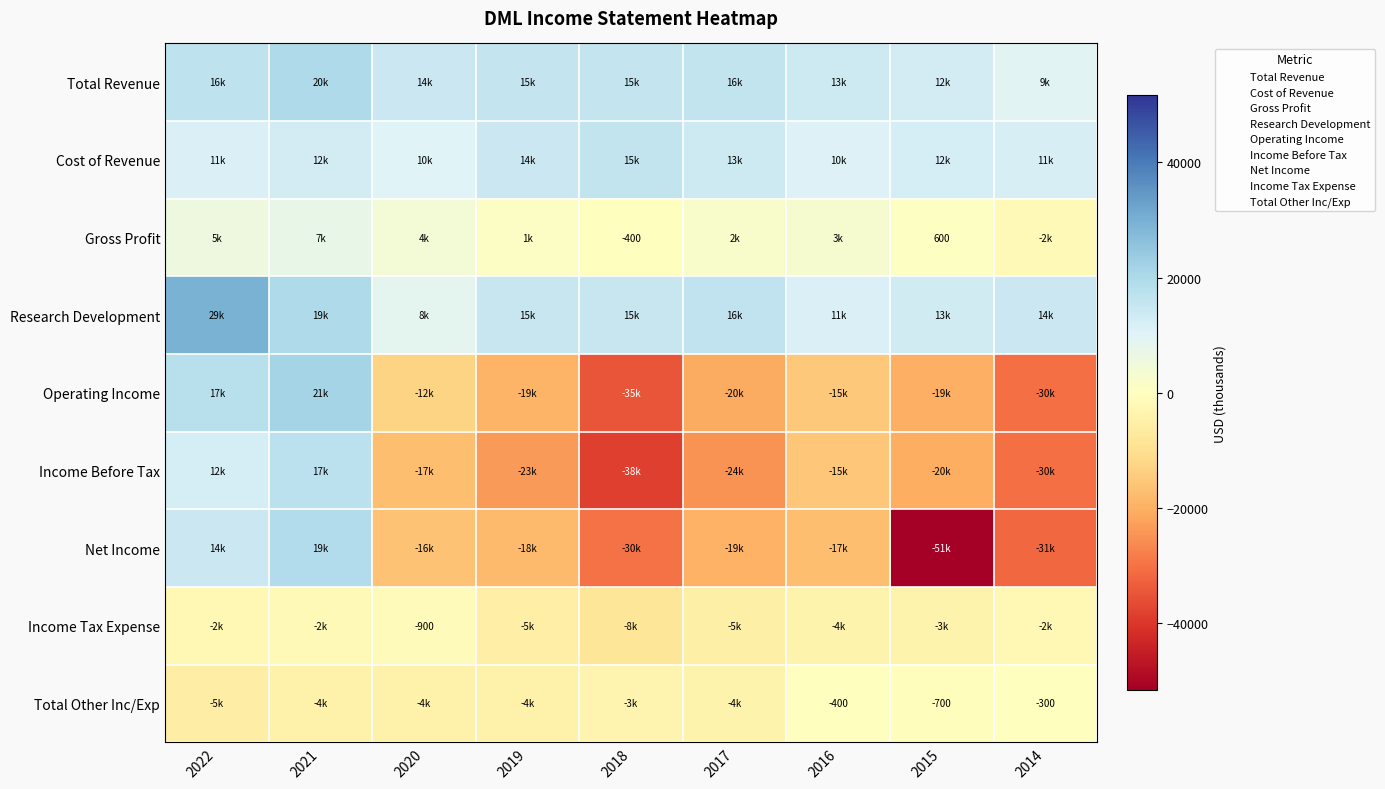

What is the greatest value displayed?

29700